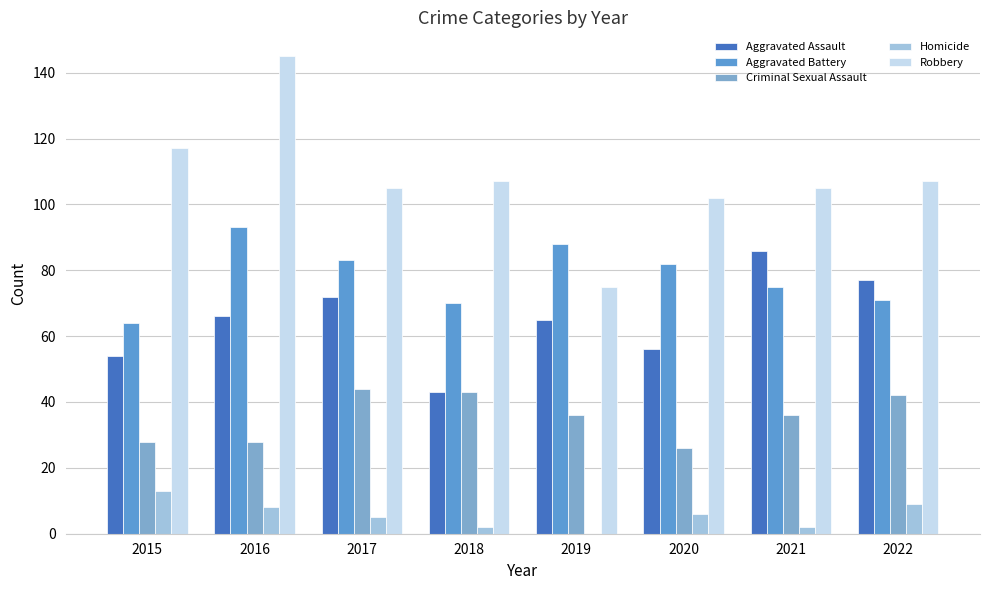

Count the number of categories in the chart.

8